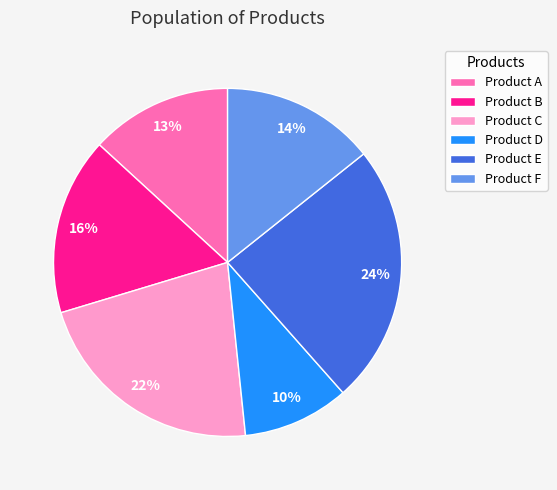

To the nearest percent, what percentage of the pie is Product C?

22%